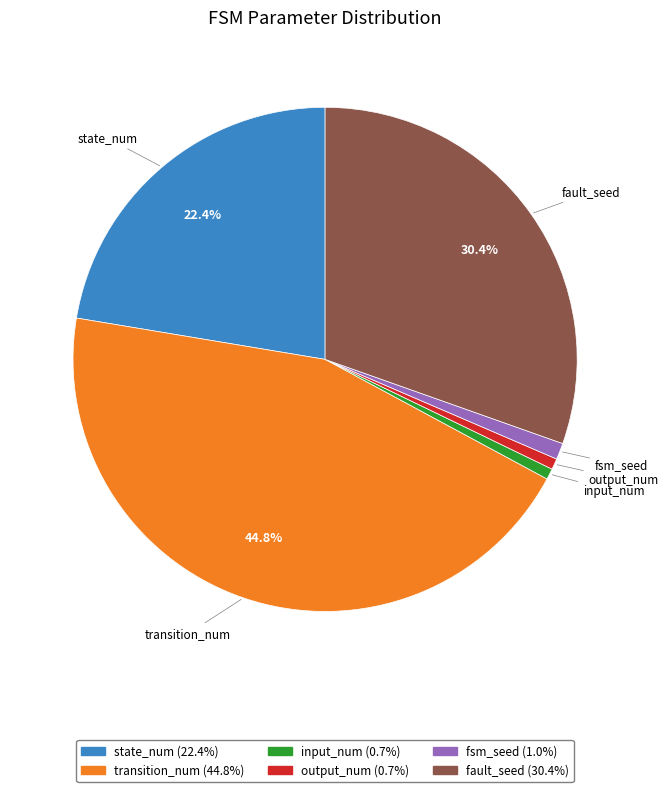

Approximately how many times larger is the value at transition_num compared to input_num?

64.0